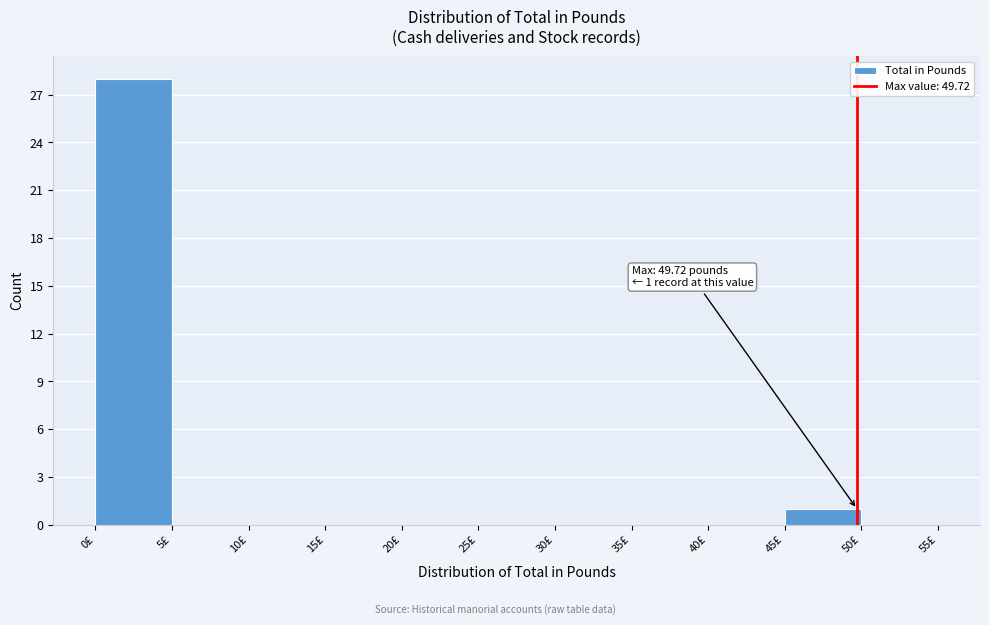

Over which range of the x-axis is the bar tallest?

0 to 5